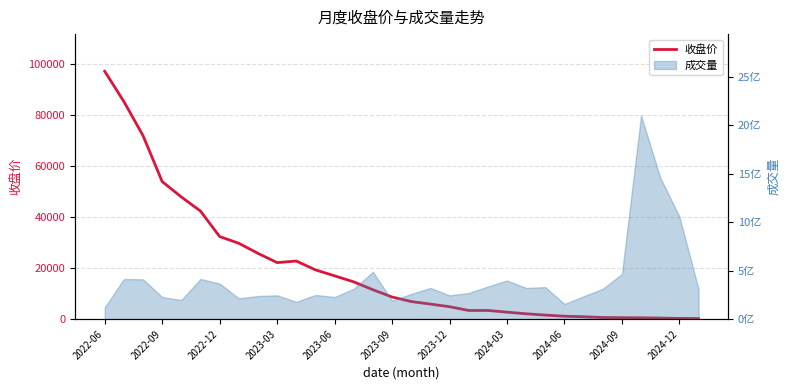

What is the value of the 23rd point from the left?

2086.3